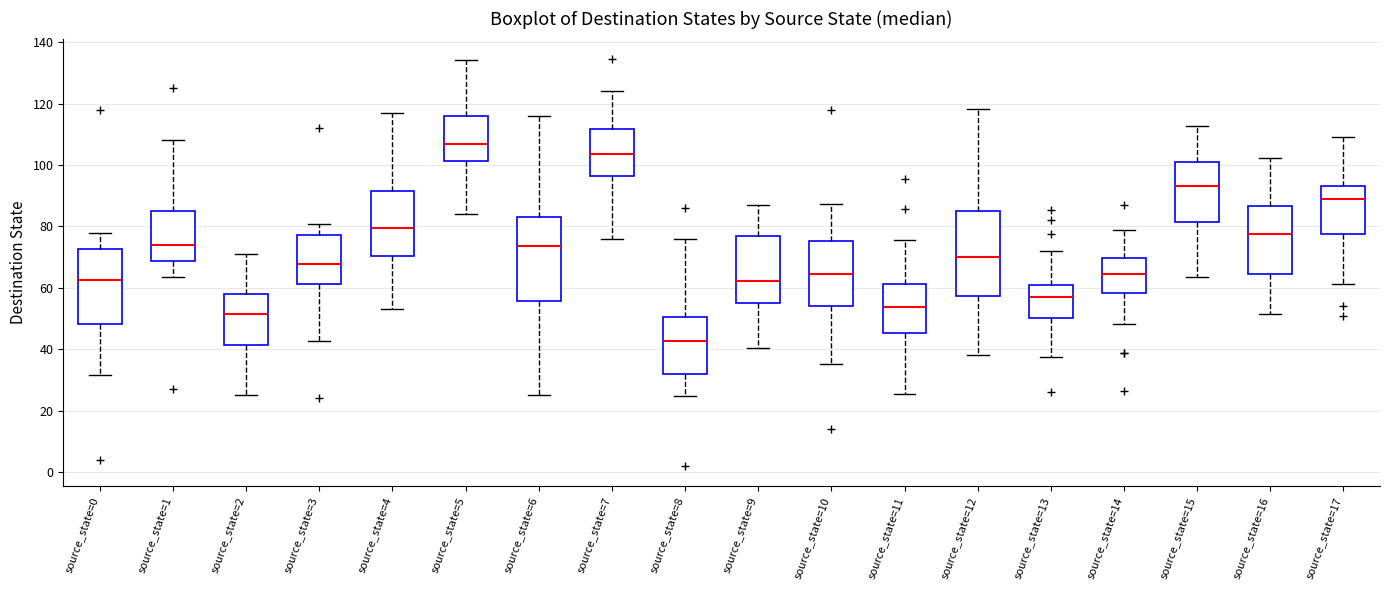

Reading left to right, read every box against the y-axis: the position of its median line, the range the box covers, and the ends of its whiskers. The values are not printed on the chart, so give them approximately, as read against the axis.

source_state=0: median 62, box 48 to 72, whiskers 32 to 78
source_state=1: median 74, box 68 to 84, whiskers 64 to 108
source_state=2: median 52, box 42 to 58, whiskers 26 to 72
source_state=3: median 68, box 62 to 78, whiskers 42 to 80
source_state=4: median 80, box 70 to 92, whiskers 54 to 118
source_state=5: median 106, box 102 to 116, whiskers 84 to 134
source_state=6: median 74, box 56 to 84, whiskers 26 to 116
source_state=7: median 104, box 96 to 112, whiskers 76 to 124
source_state=8: median 42, box 32 to 50, whiskers 24 to 76
source_state=9: median 62, box 54 to 76, whiskers 40 to 86
source_state=10: median 64, box 54 to 76, whiskers 36 to 88
source_state=11: median 54, box 46 to 62, whiskers 26 to 76
source_state=12: median 70, box 58 to 84, whiskers 38 to 118
source_state=13: median 56, box 50 to 60, whiskers 38 to 72
source_state=14: median 64, box 58 to 70, whiskers 48 to 78
source_state=15: median 94, box 82 to 100, whiskers 64 to 112
source_state=16: median 78, box 64 to 86, whiskers 52 to 102
source_state=17: median 88, box 78 to 94, whiskers 62 to 110